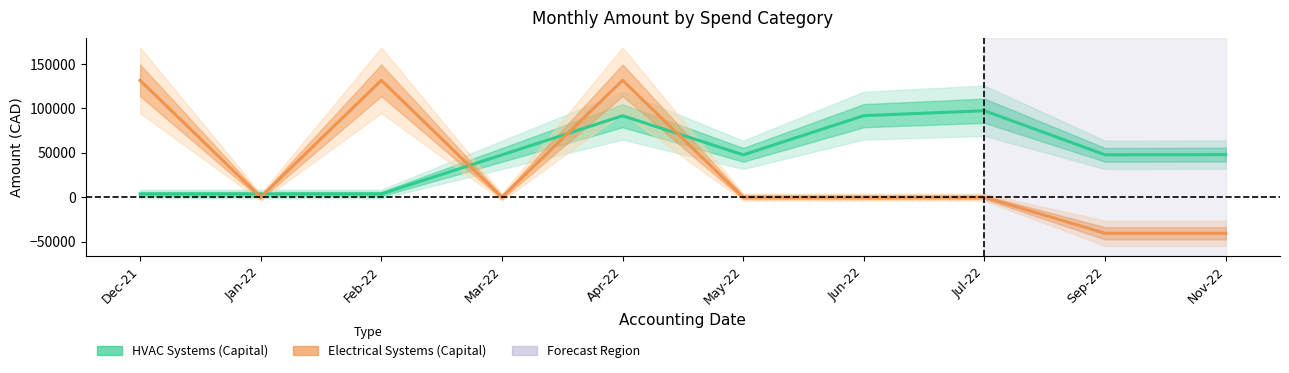

Count the number of data series in this chart.

2